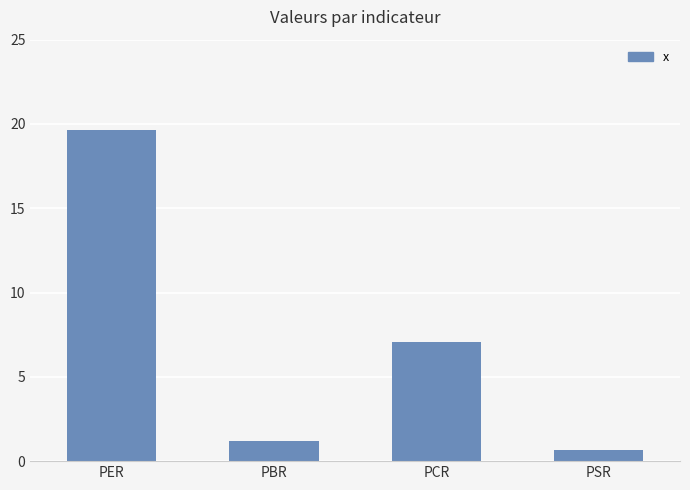

What is the average value?

7.1